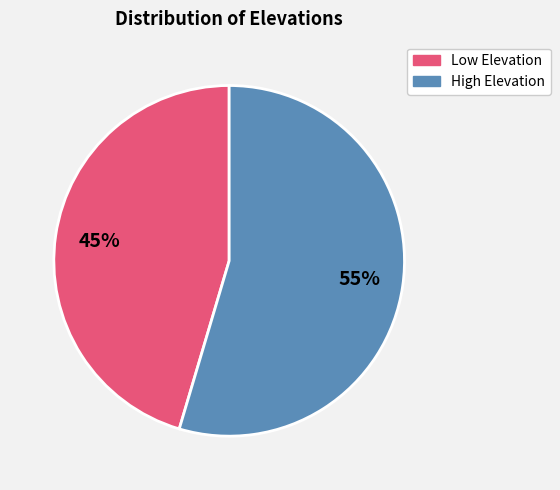

What is the largest slice in the pie chart?

High Elevation